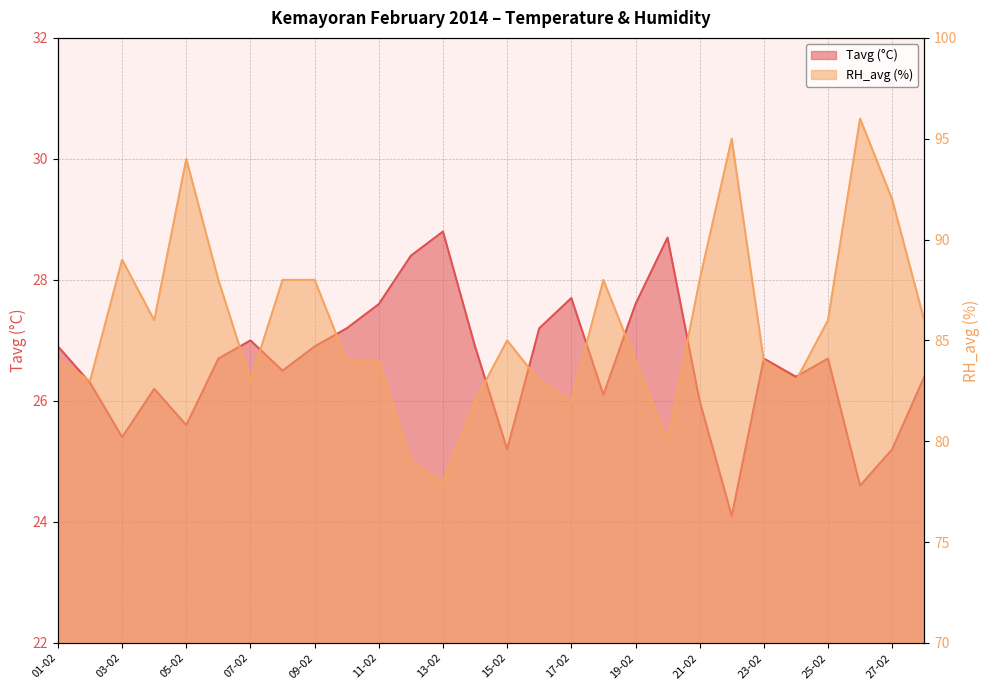

What is the greatest value displayed?

96.0